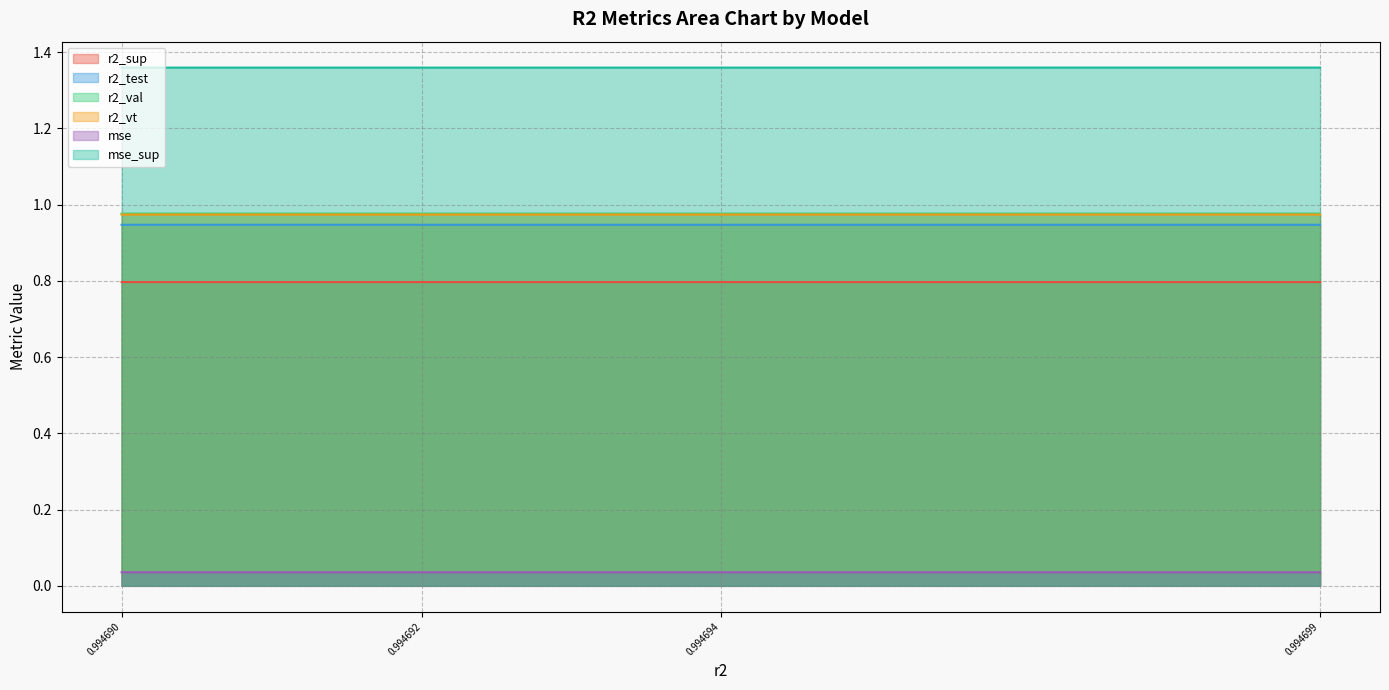

True or false: r2_test and mse_sup intersect in this chart.

False